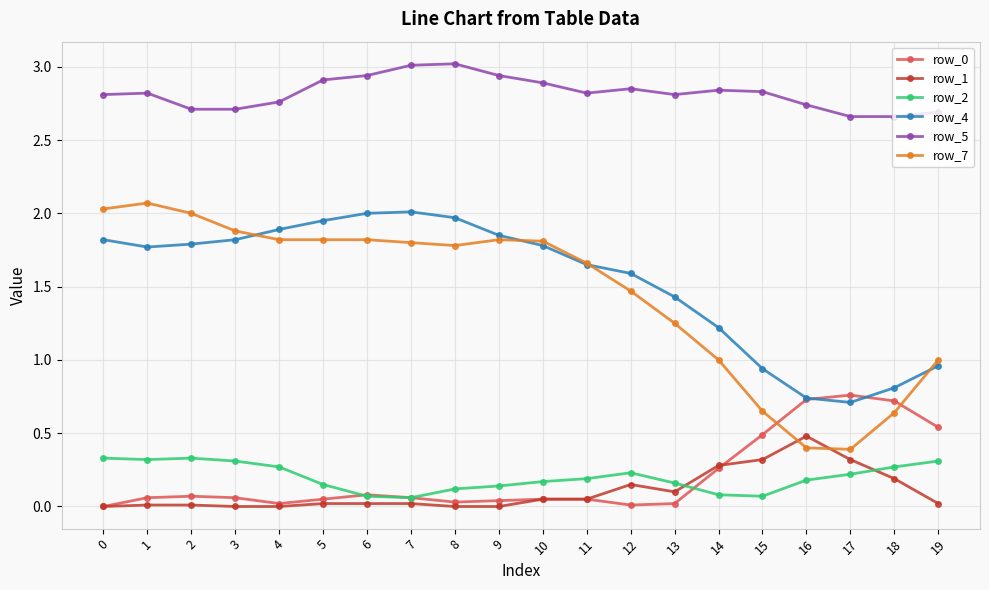

True or false: row_1 has more than 0 points higher than both neighbors.

True